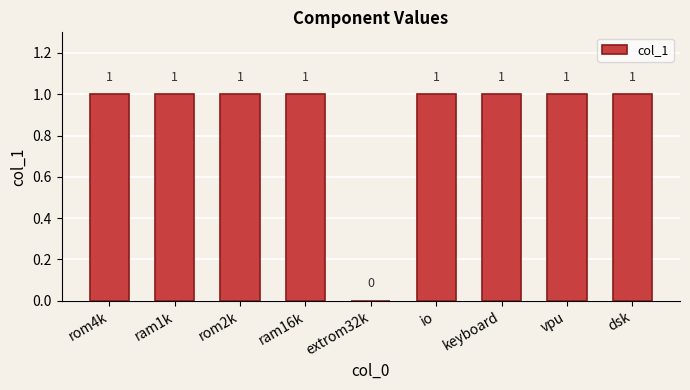

The chart shows a value of 1 at ram1k. True or false?

True